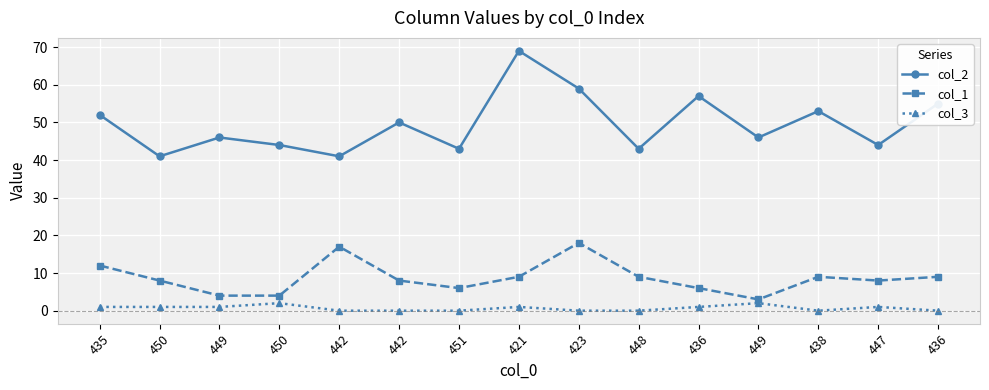

Is the value of col_1 at 449 greater than the value of col_2 at 435?

No